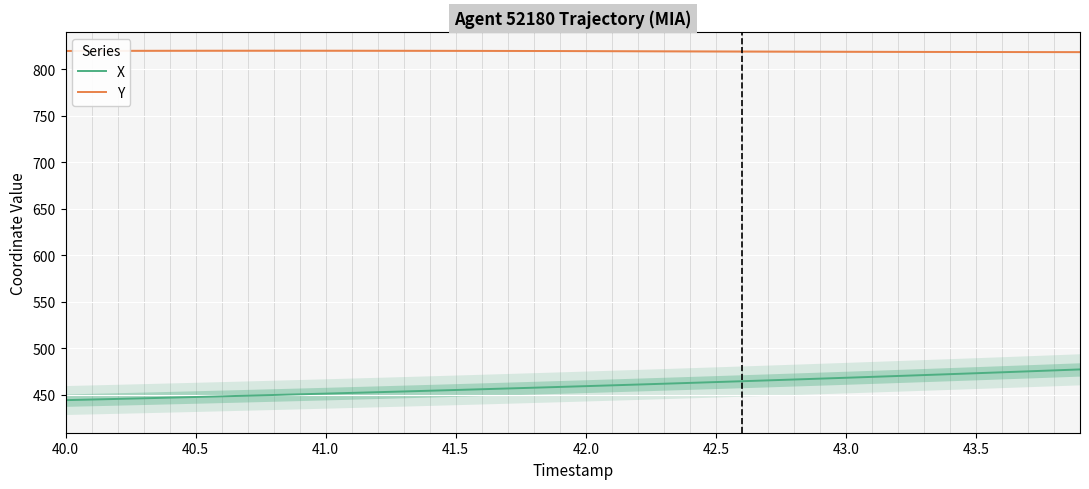

How many data points does each series have?

40